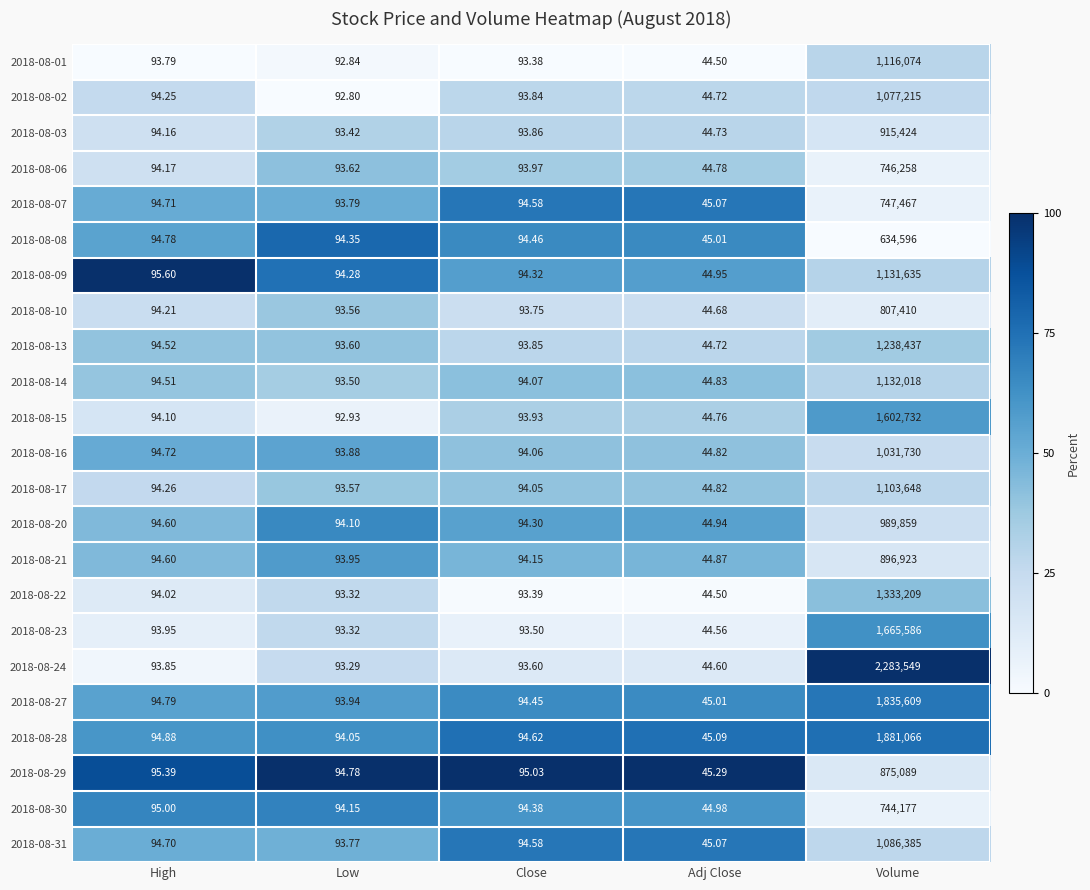

Count the number of data series in this chart.

23